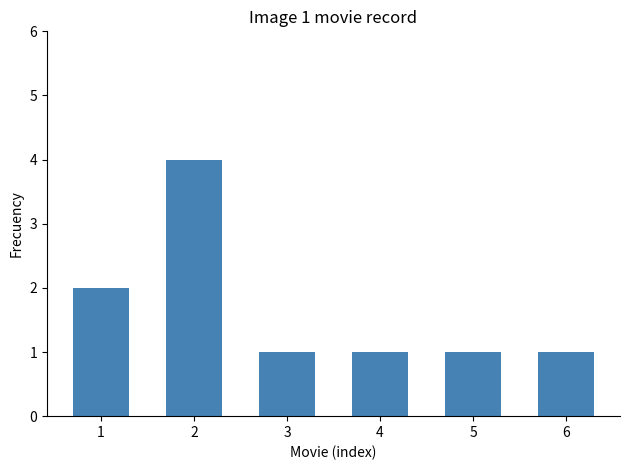

Which category has the highest value across all series?

2